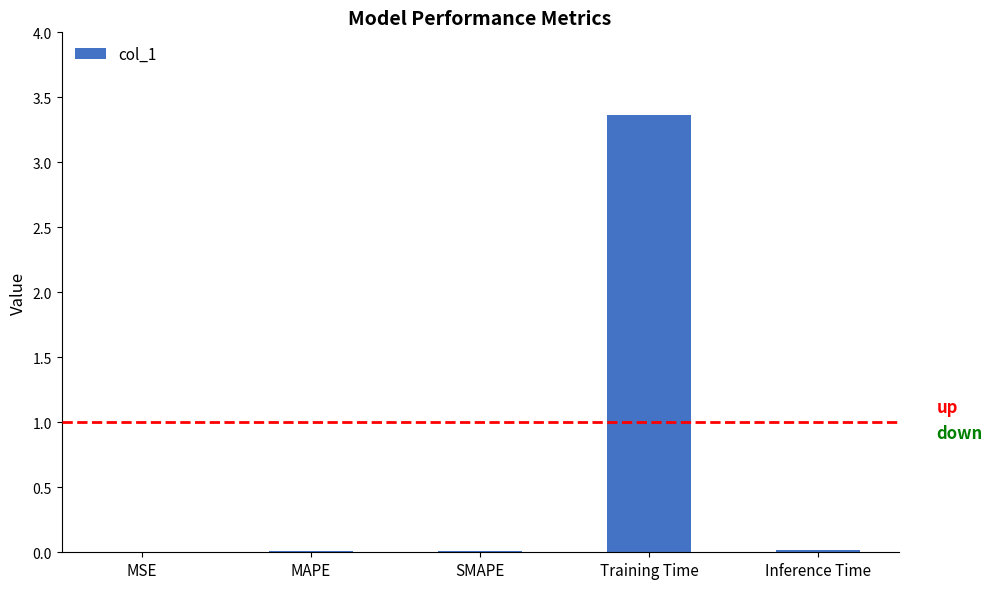

What is the sum of the values at Training Time and MAPE?

3.4